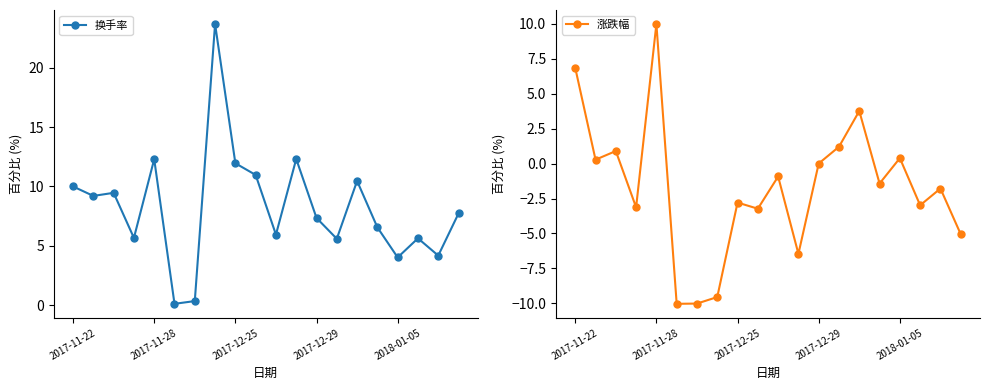

What is the minimum value shown in the chart?

-10.0